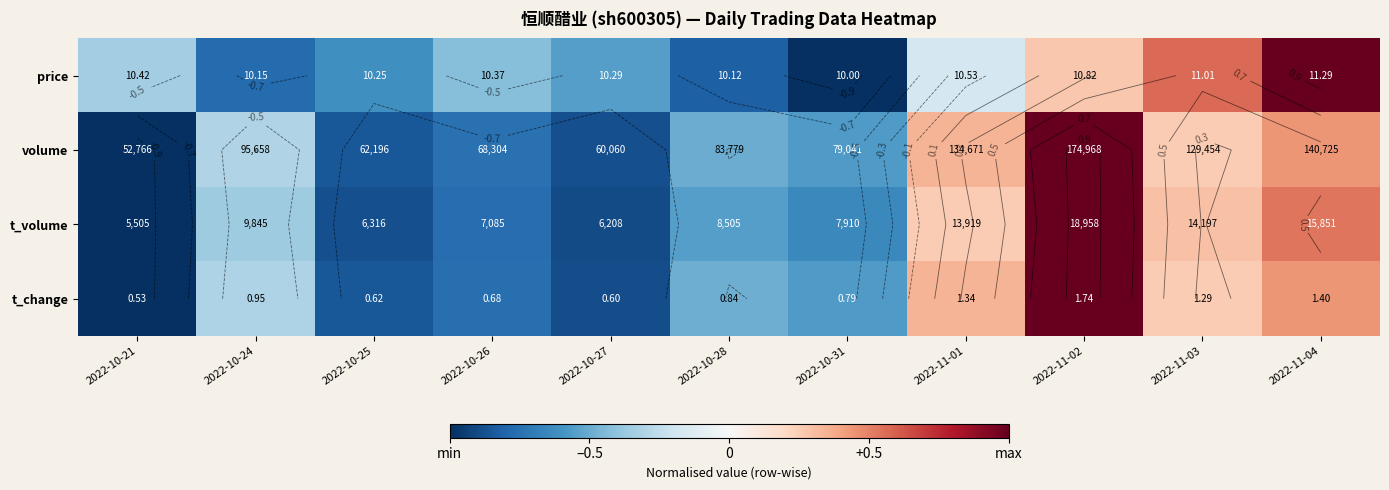

Count the volume values in the range 0 to 1.

4